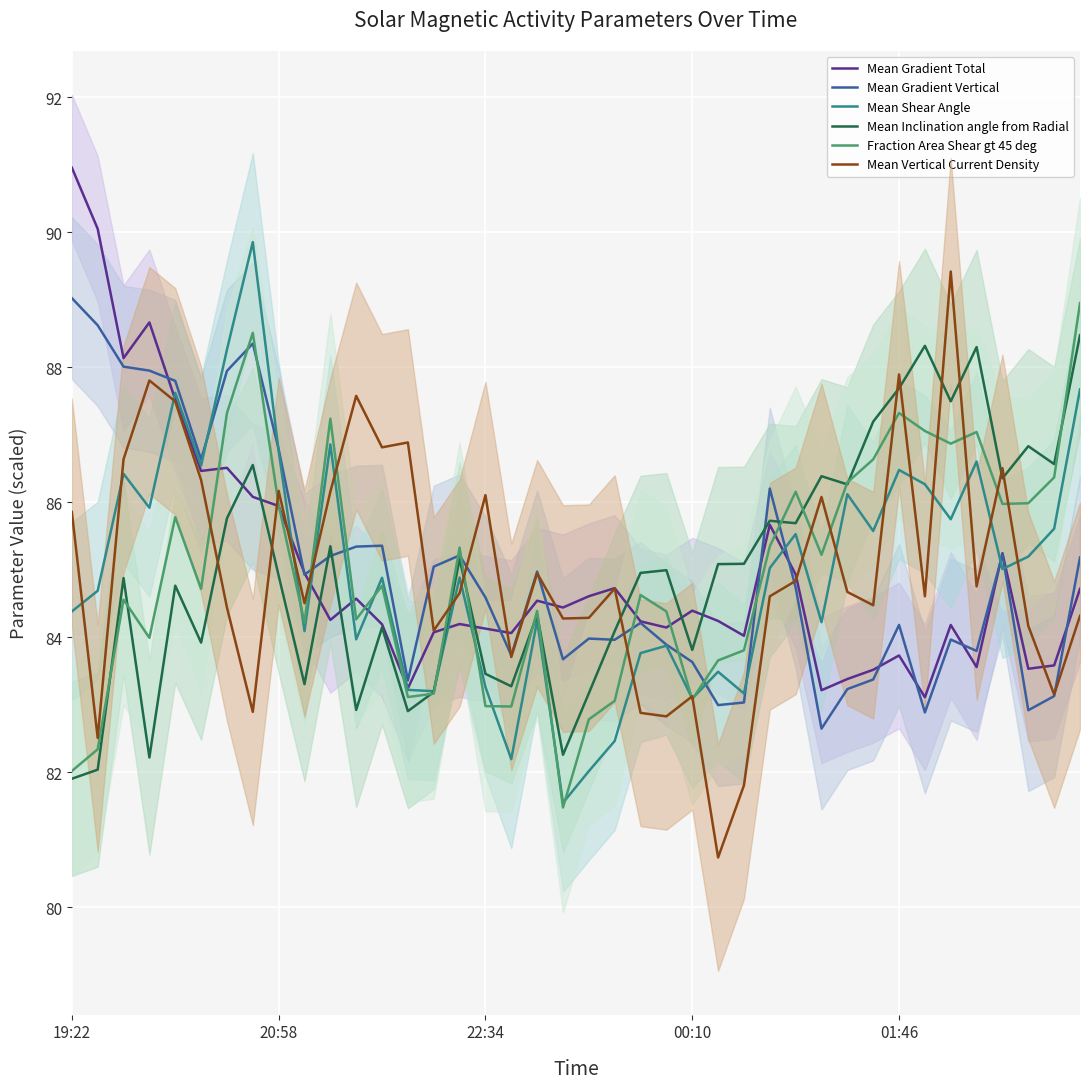

What is the minimum value for Mean Inclination angle from Radial?

81.9